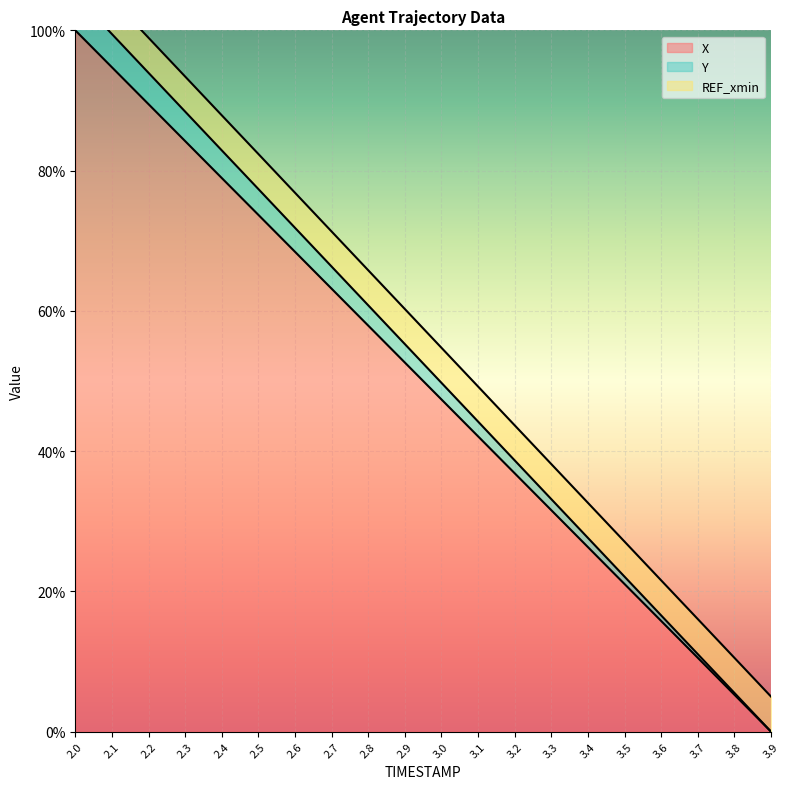

True or false: X and Y intersect in this chart.

False